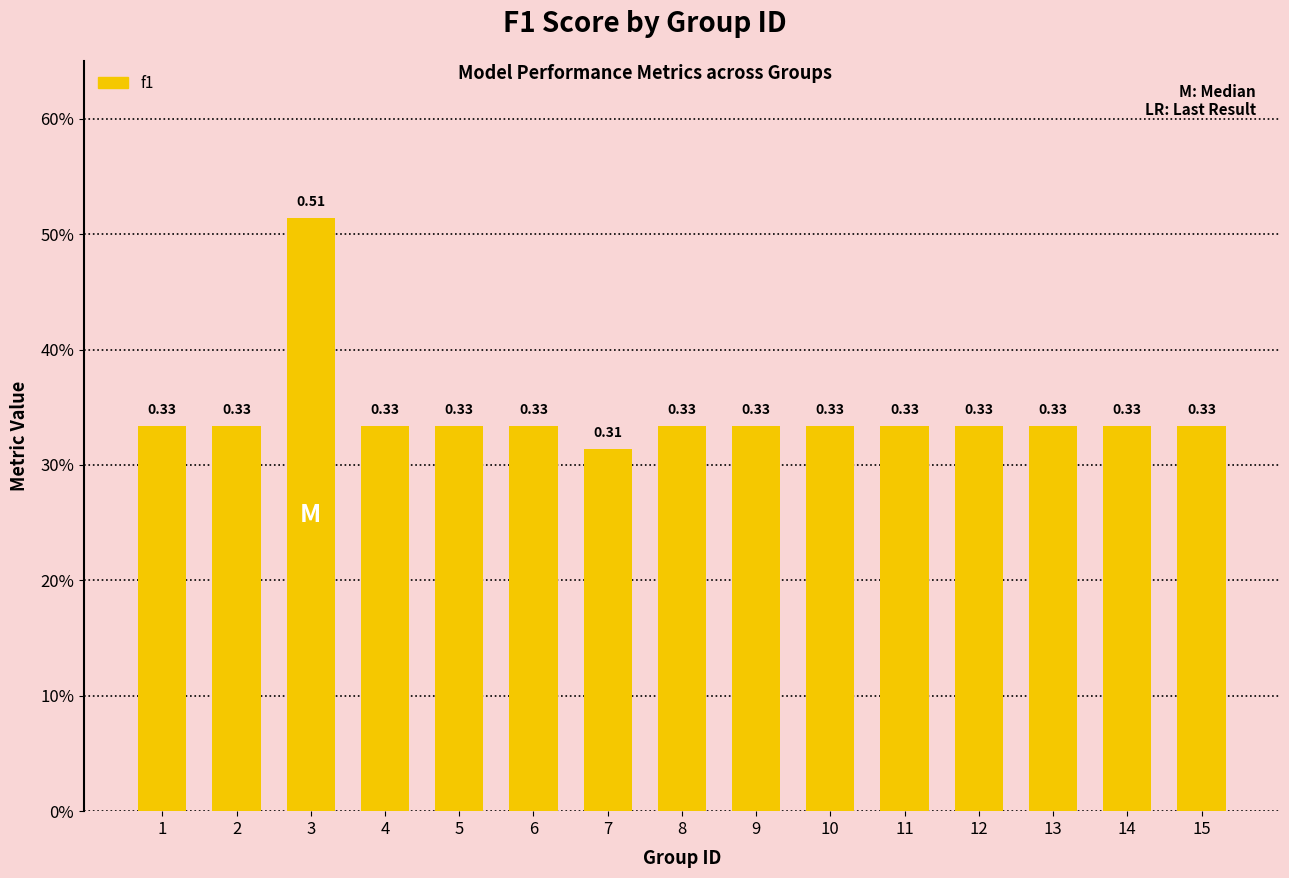

Are the bars horizontal?

No